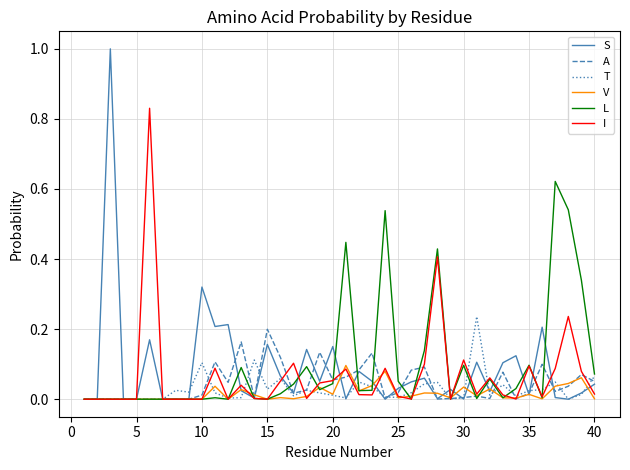

Which series has the largest range (max minus min)?

S